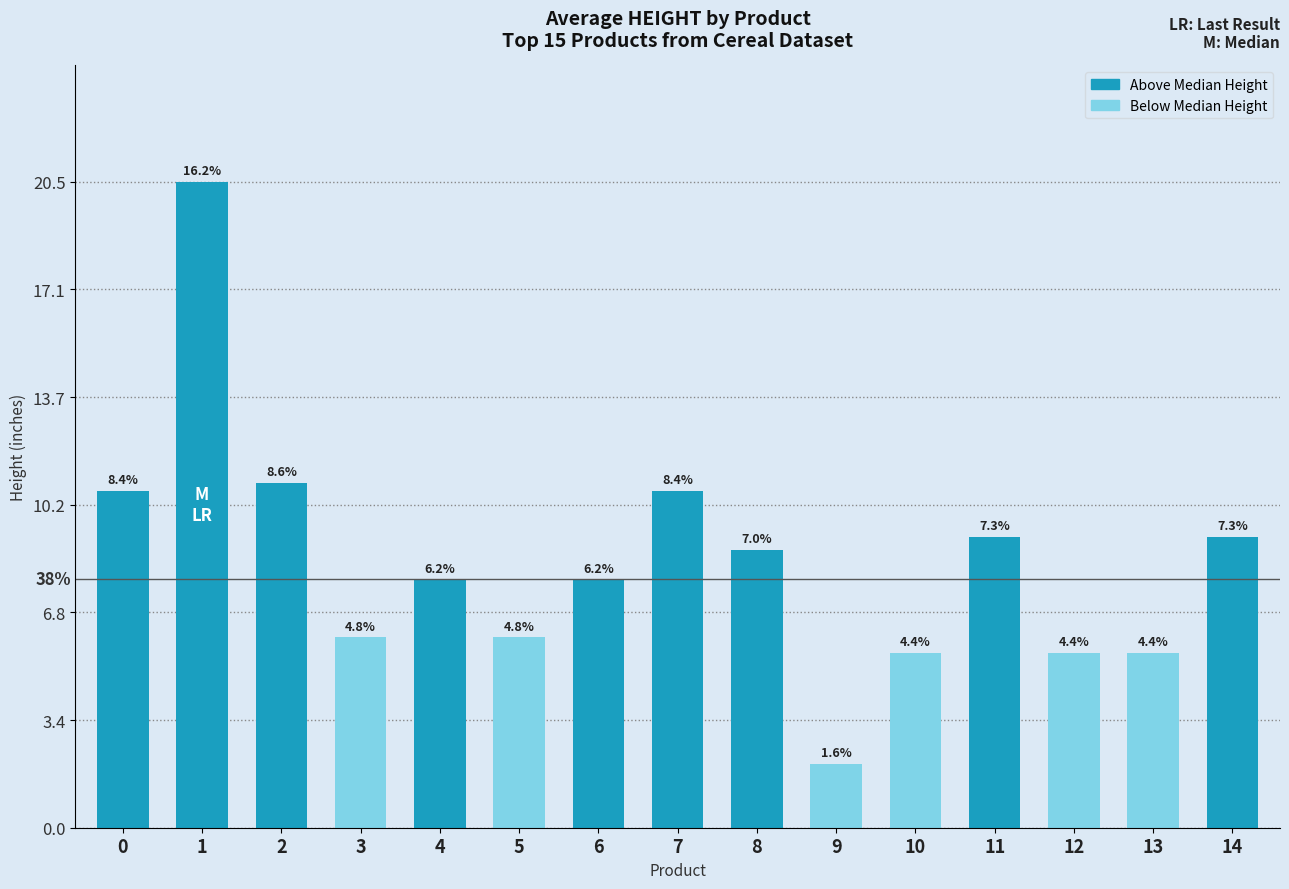

How many bars are there in total?

15